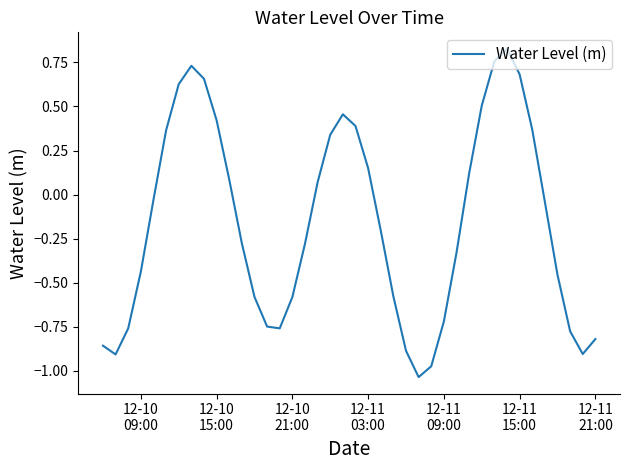

How many values are below zero?

23